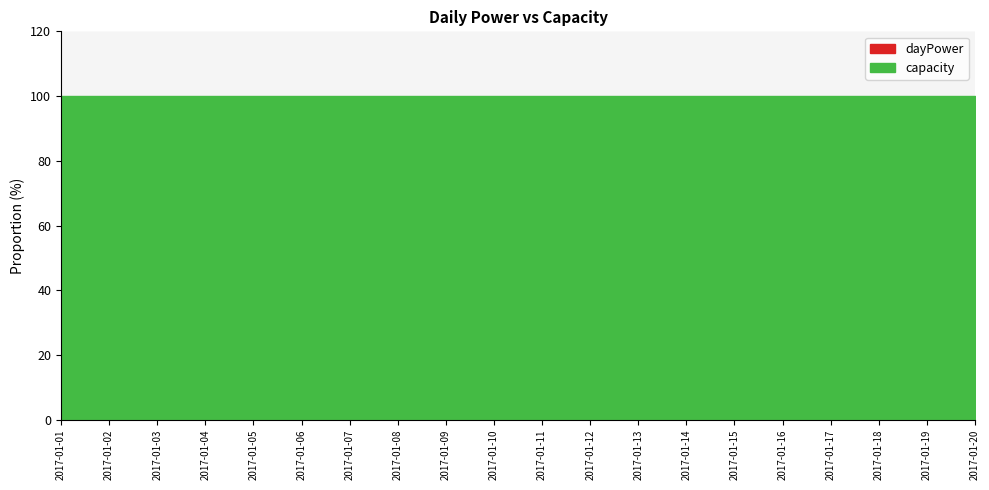

True or false: dayPower and capacity cross at least once.

False